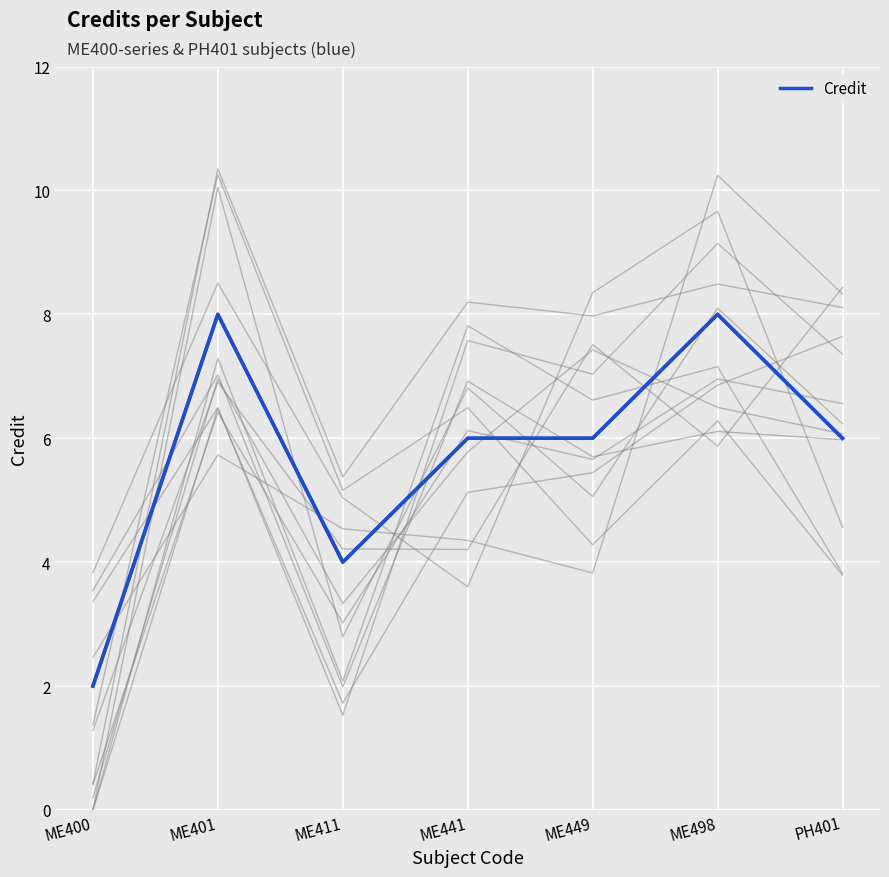

Which category has the highest value across all series?

ME401